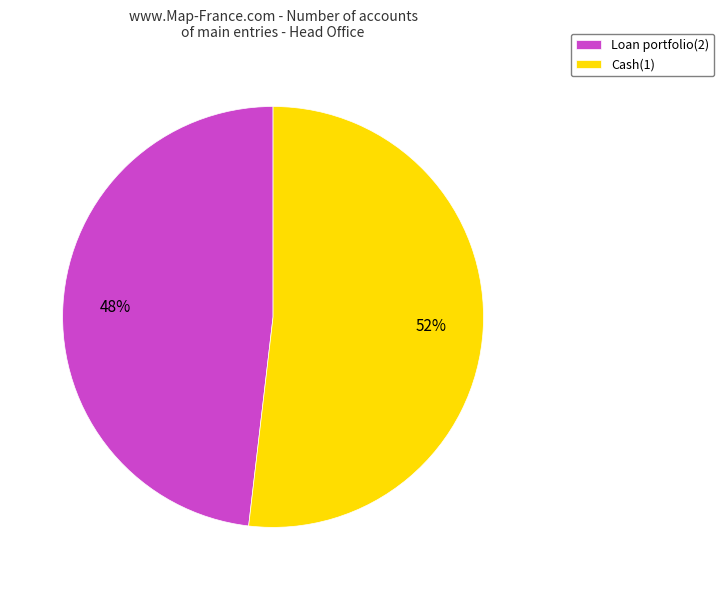

Rank the categories by value from highest to lowest.

Cash(1), Loan portfolio(2)